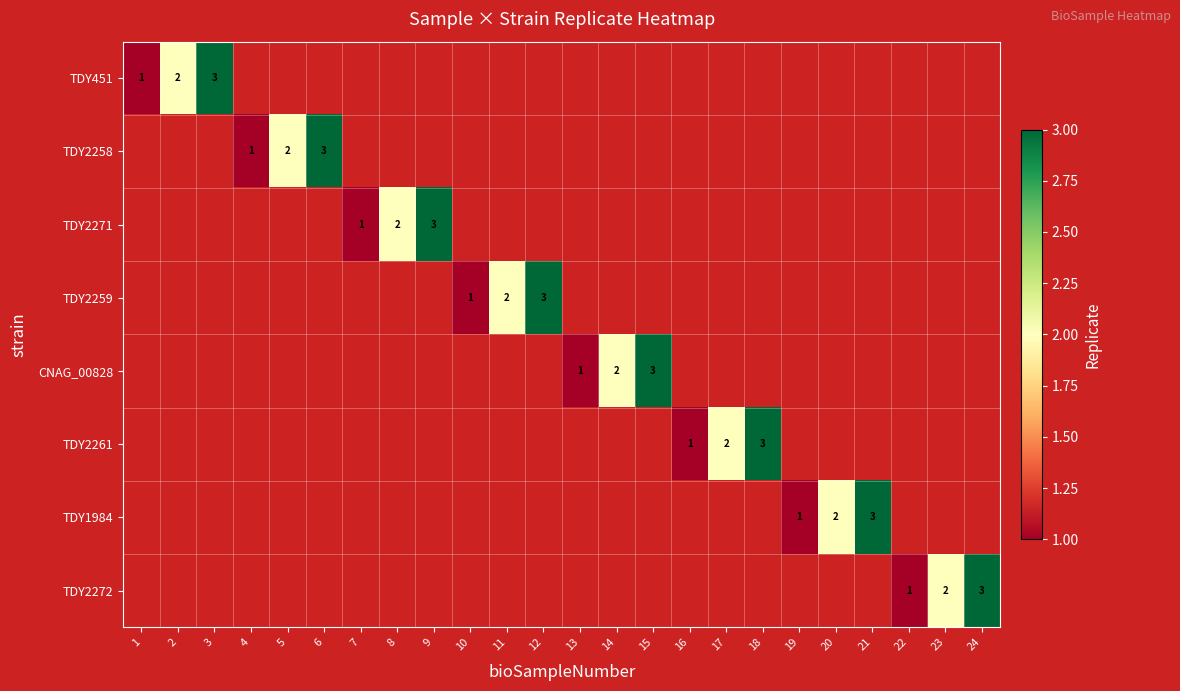

At how many categories does at least one series exceed 2?

8